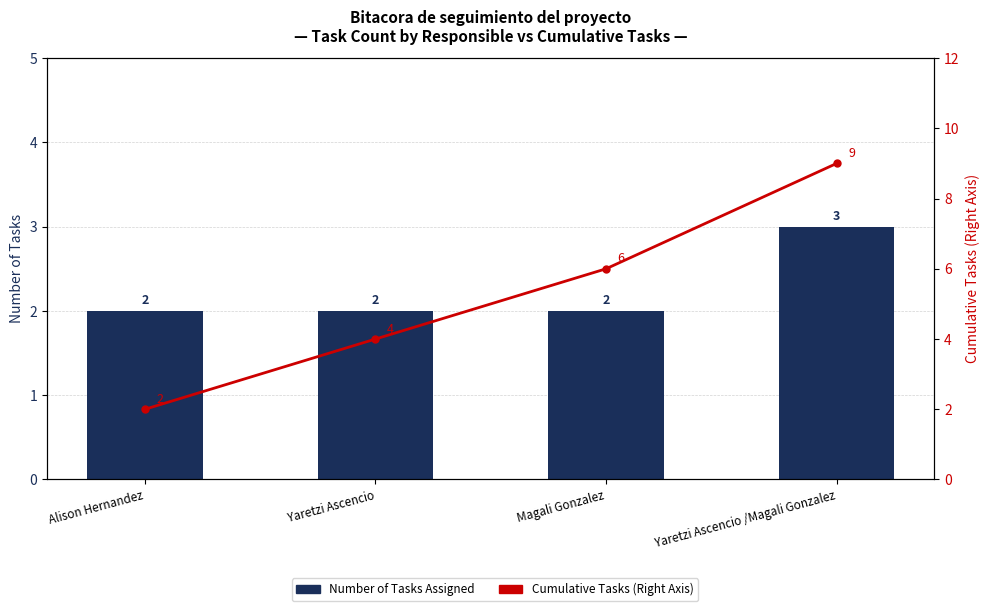

Is it true that Cumulative Tasks equals 1 at Alison Hernandez?

False